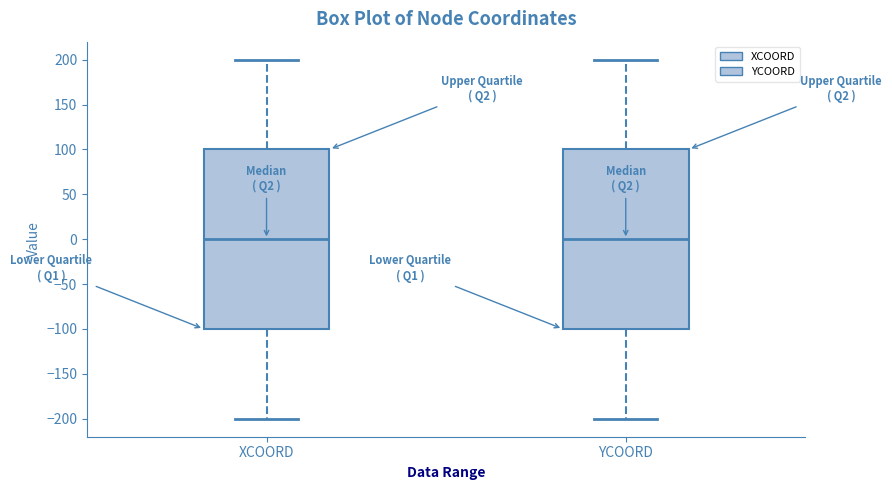

Reading left to right, read every box against the y-axis: the position of its median line, the range the box covers, and the ends of its whiskers. The values are not printed on the chart, so give them approximately, as read against the axis.

XCOORD: median 0, box -100 to 100, whiskers -200 to 200
YCOORD: median 0, box -100 to 100, whiskers -200 to 200